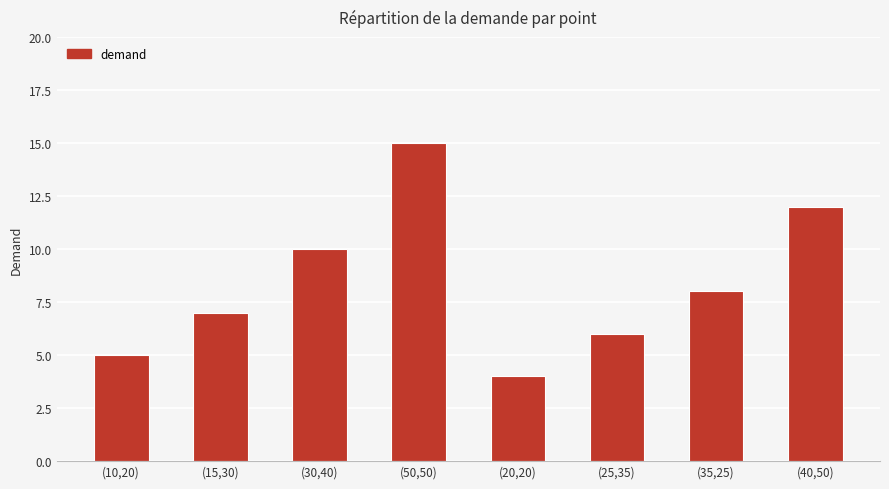

Approximately how many times larger is the value at (30,40) compared to (25,35)?

1.7